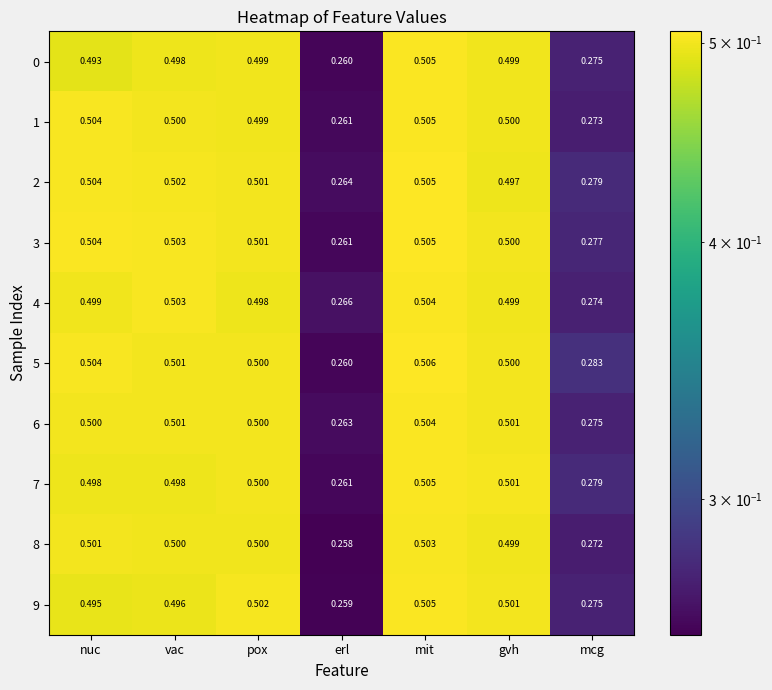

How many series are shown in this chart?

10